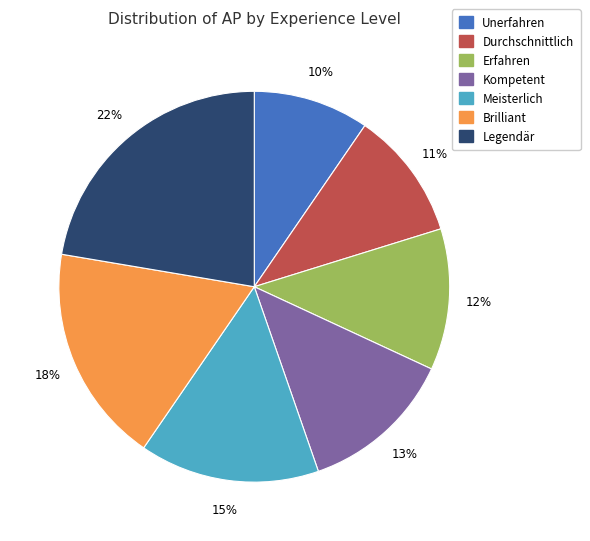

Approximately how many times larger is the value at Durchschnittlich compared to Kompetent?

0.8